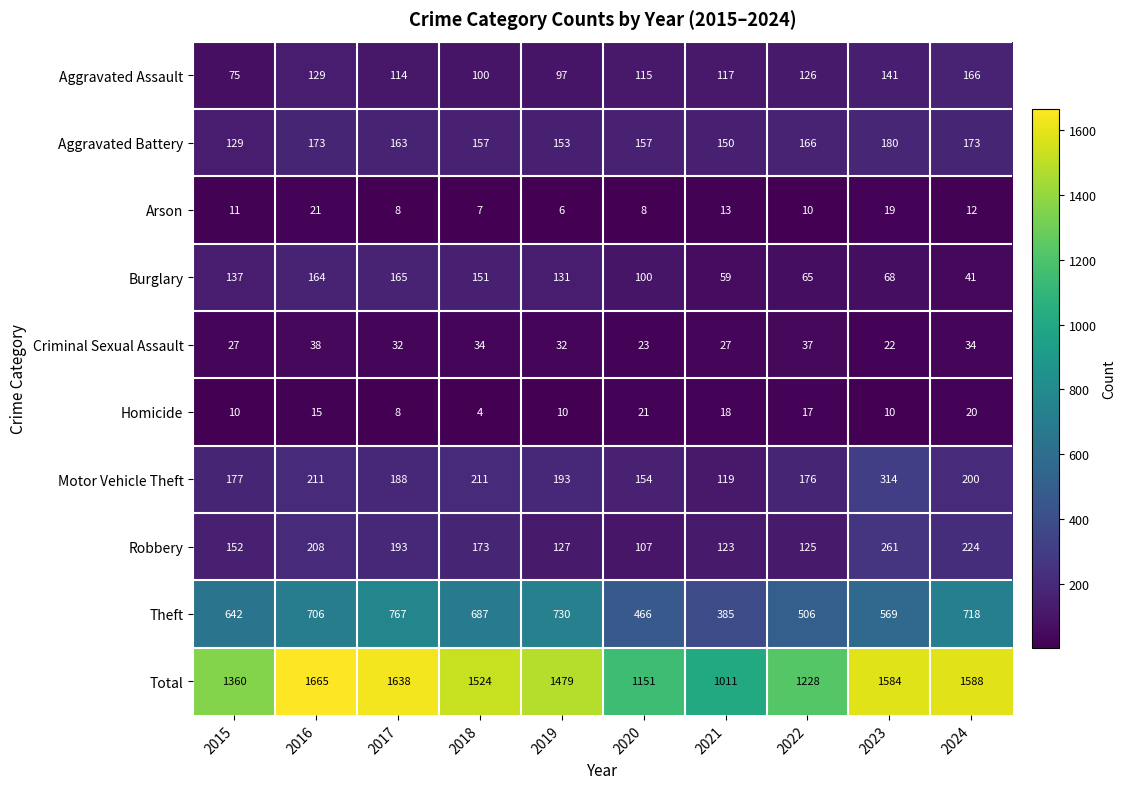

At how many categories does at least one series exceed 1256?

7